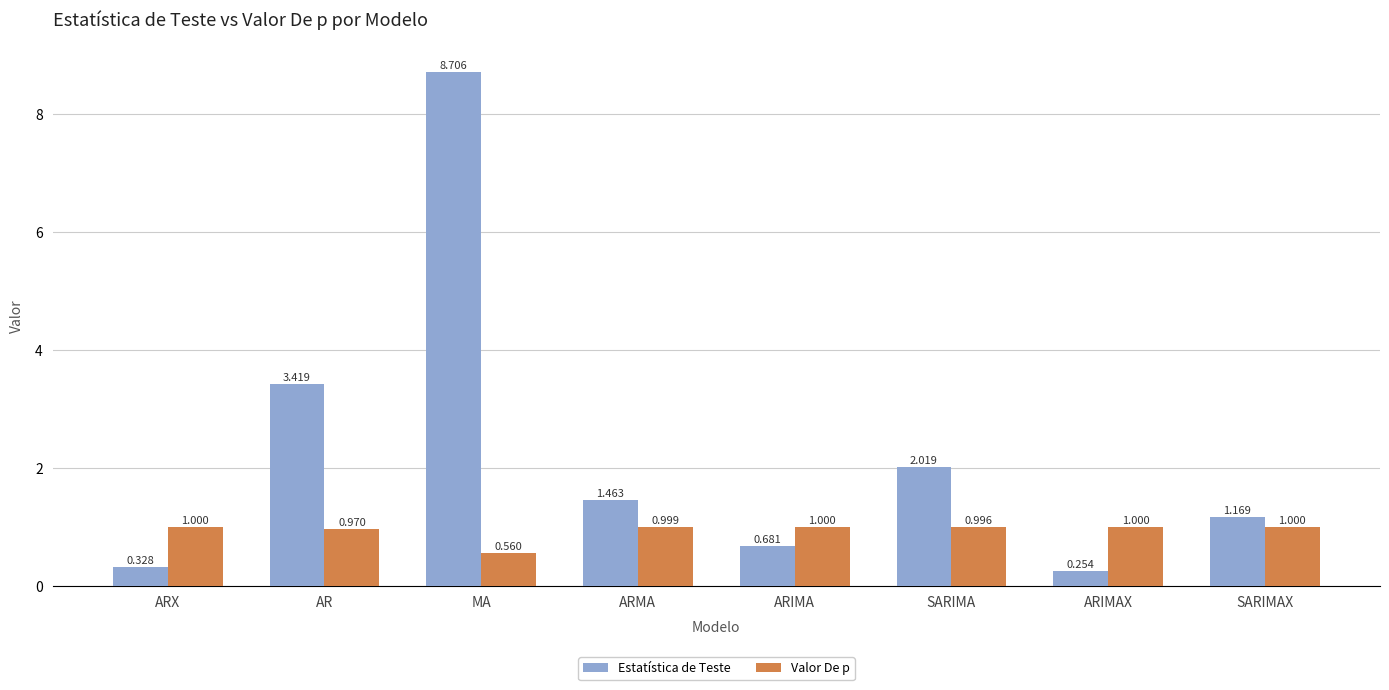

How many bars are there in total?

16